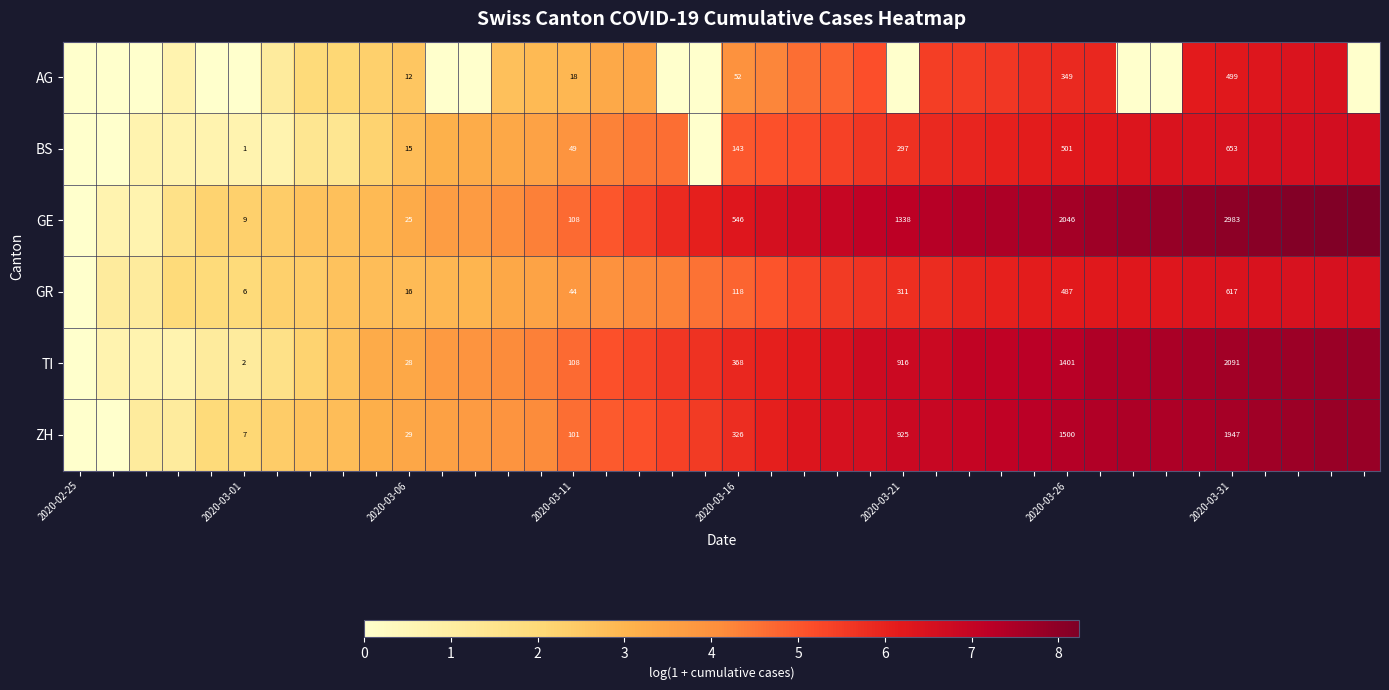

What is the spread (max minus min) of values at 30?

1.8